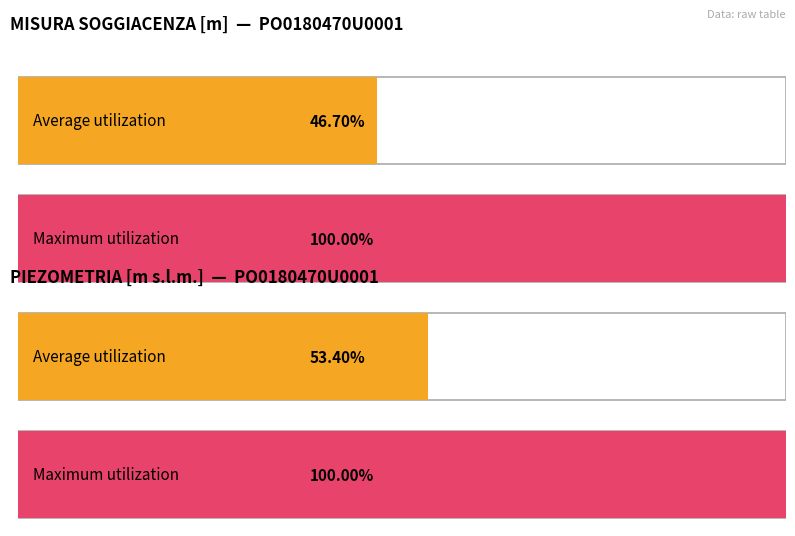

The value of Maximum utilization at 11 is 4.1. True or false?

False